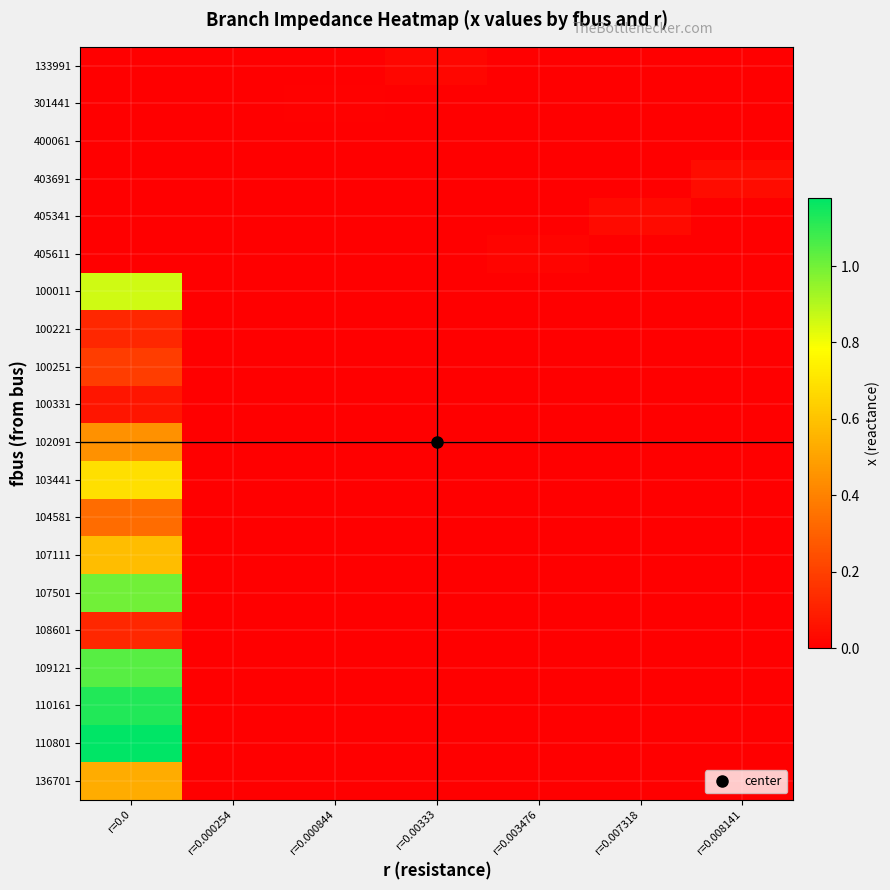

Which category has the lowest value across all series?

r=0.0